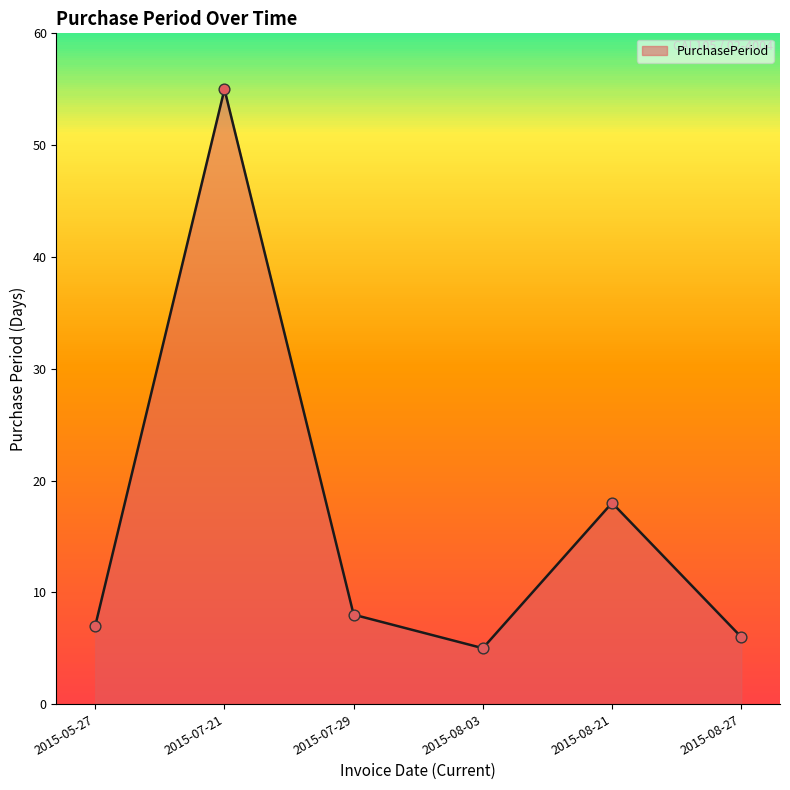

What is the change in value from 2015-05-27 to 2015-08-27?

-1